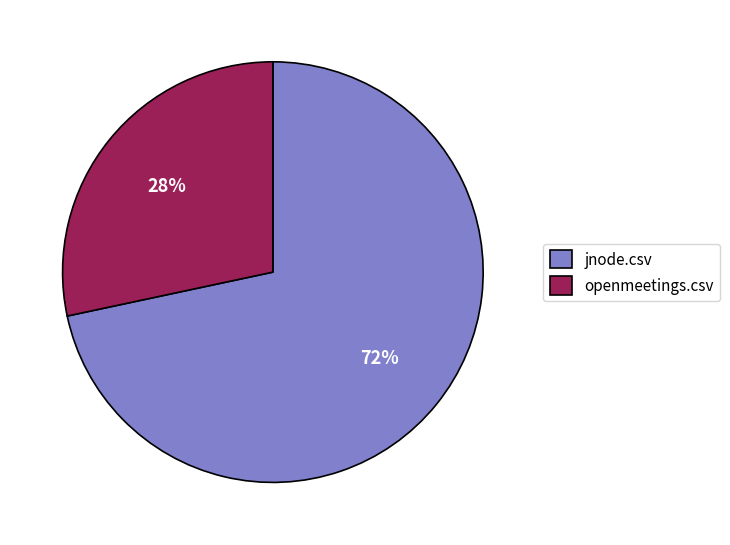

Is there any slice that represents more than half of the pie?

Yes